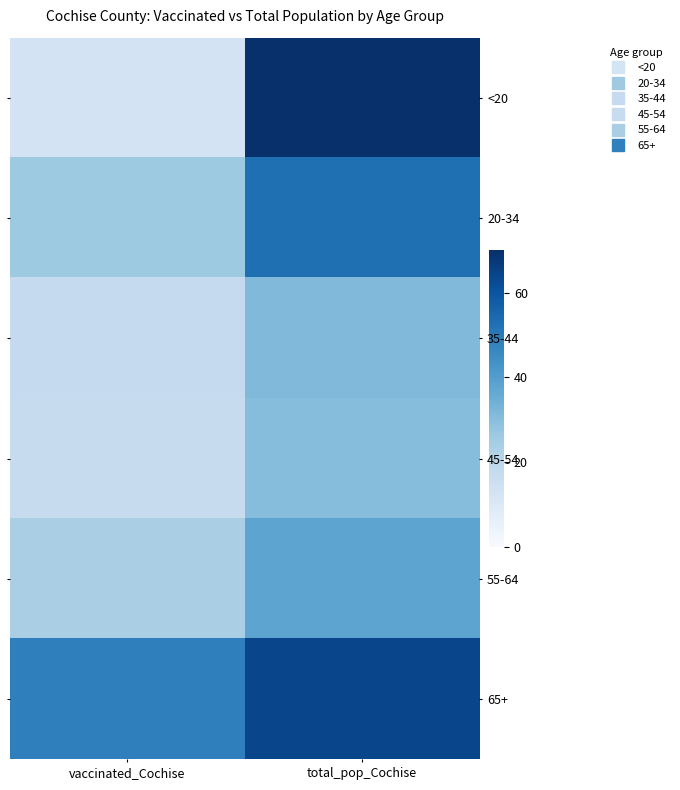

Rank the series by their maximum value, from lowest to highest.

45-54, 35-44, 55-64, 20-34, 65+, <20